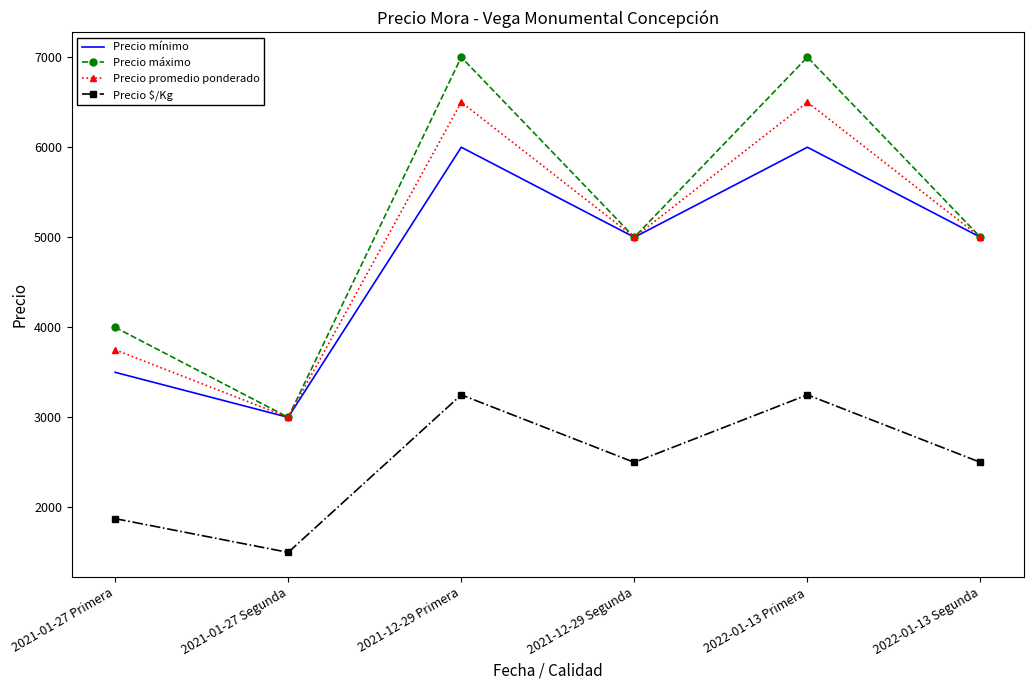

What is the total value across all series at 2021-01-27 Primera?

13125